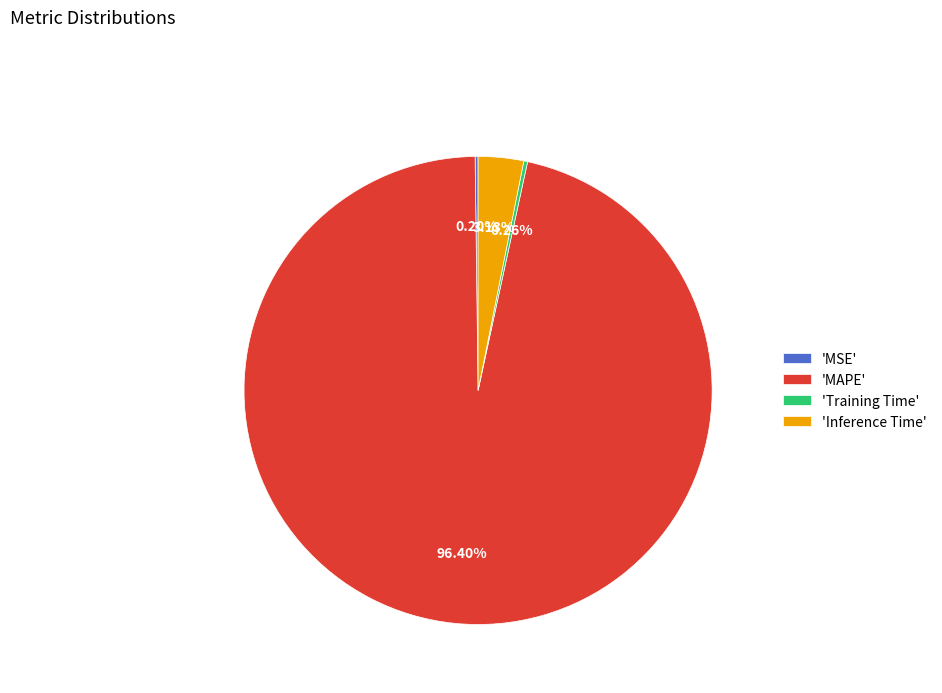

To the nearest percent, what is the average slice percentage?

25%